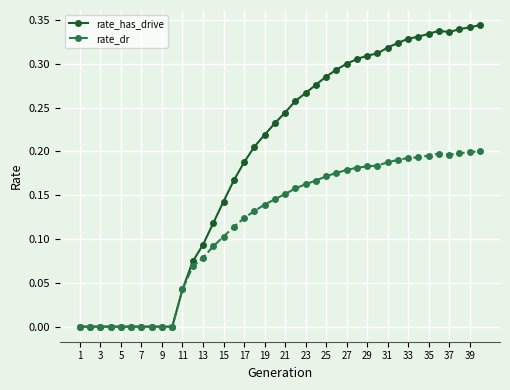

List the series in order of their overall mean, lowest first.

rate_dr, rate_has_drive